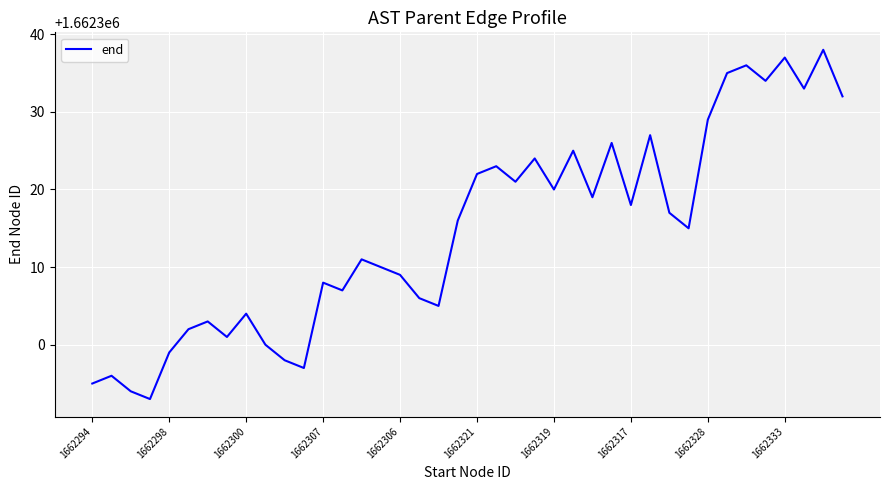

What is the smallest value displayed?

1662293